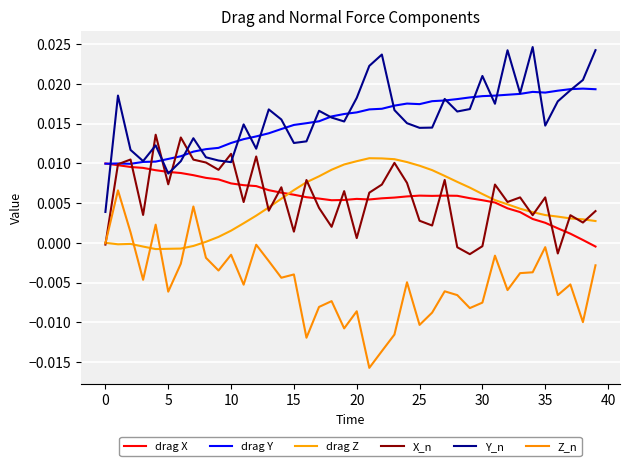

Does the chart have visible grid lines?

Yes